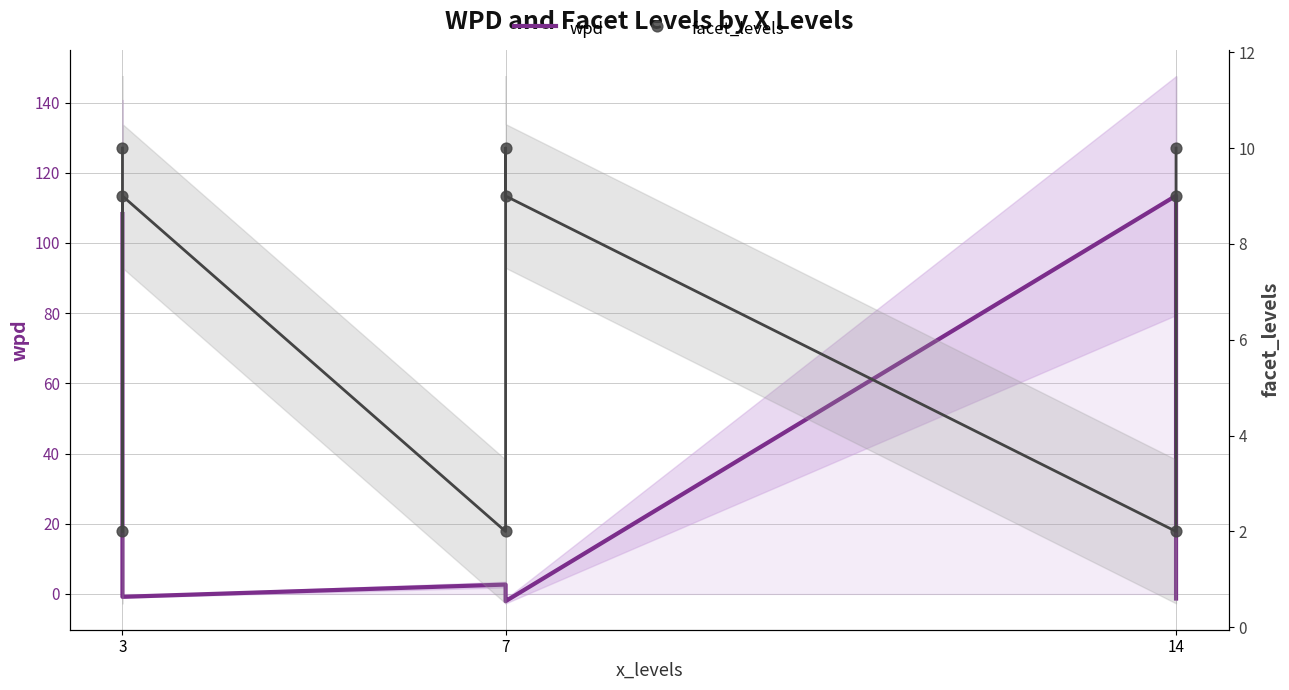

Which series contains the lowest Y value?

wpd